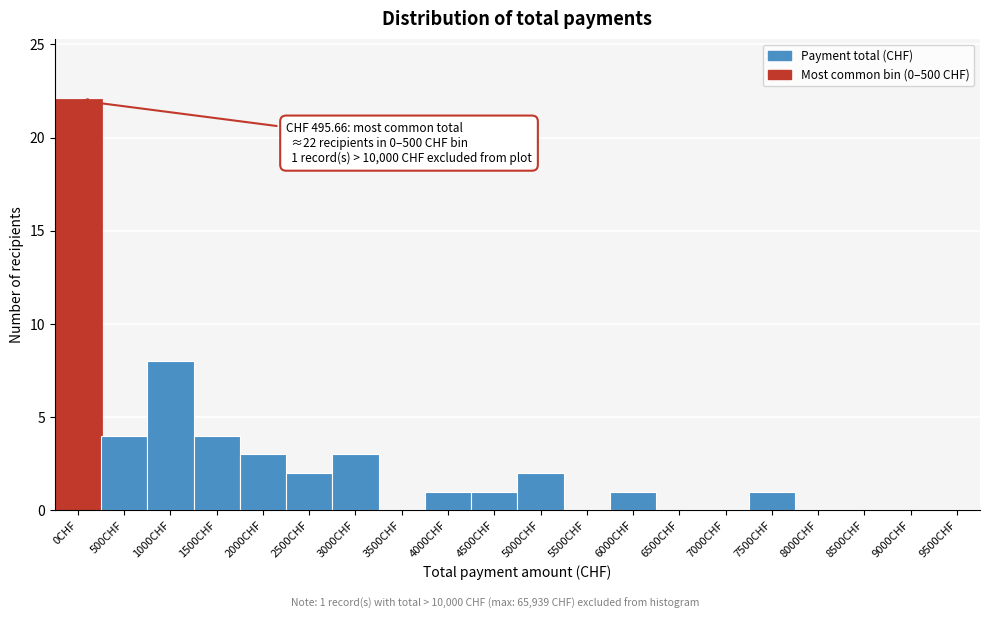

Reading left to right, list all the values displayed in this chart.

0CHF=22	500CHF=4	1000CHF=8	1500CHF=4	2000CHF=3	2500CHF=2	3000CHF=3	3500CHF=0	4000CHF=1	4500CHF=1	5000CHF=2	5500CHF=0	6000CHF=1	6500CHF=0	7000CHF=0	7500CHF=1	8000CHF=0	8500CHF=0	9000CHF=0	9500CHF=0